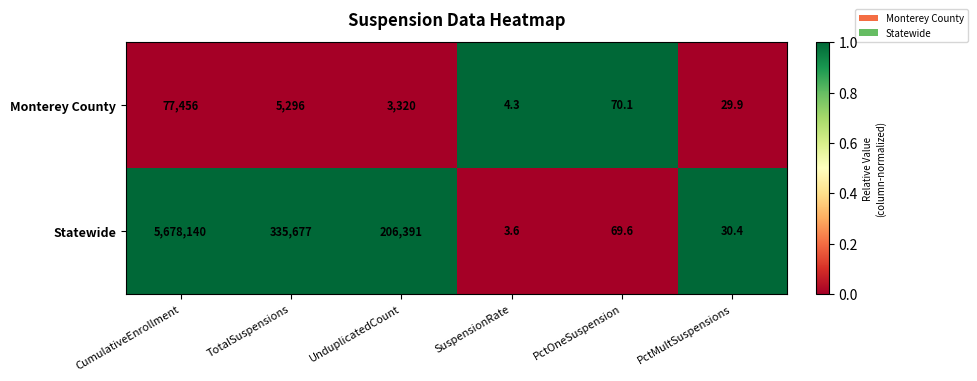

Which series has the largest range (max minus min)?

Statewide